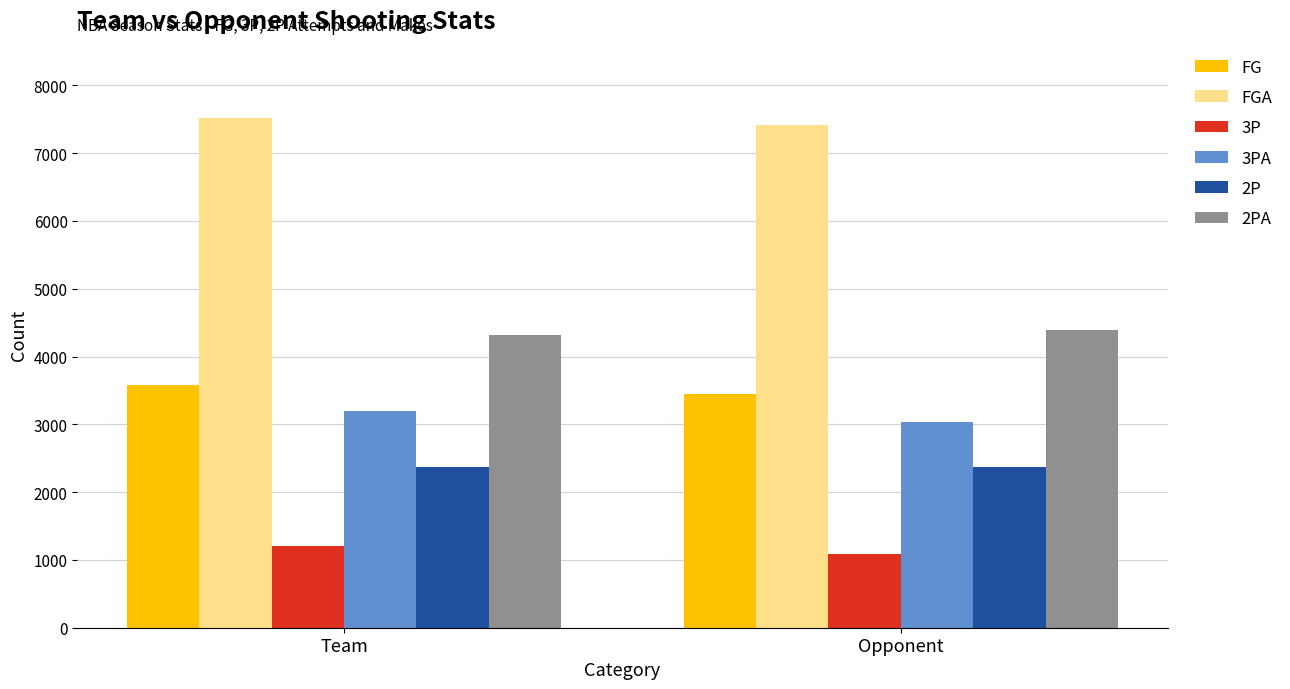

What is the difference between the highest and lowest values at Team?

6304